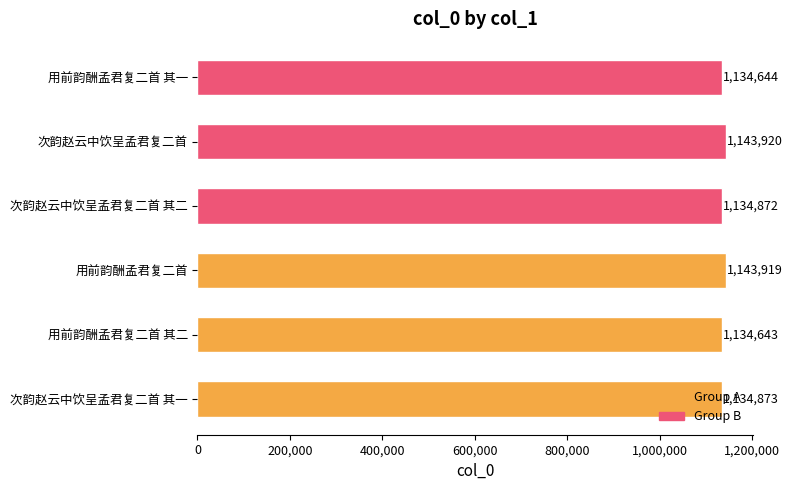

How many distinct data groups are displayed?

1